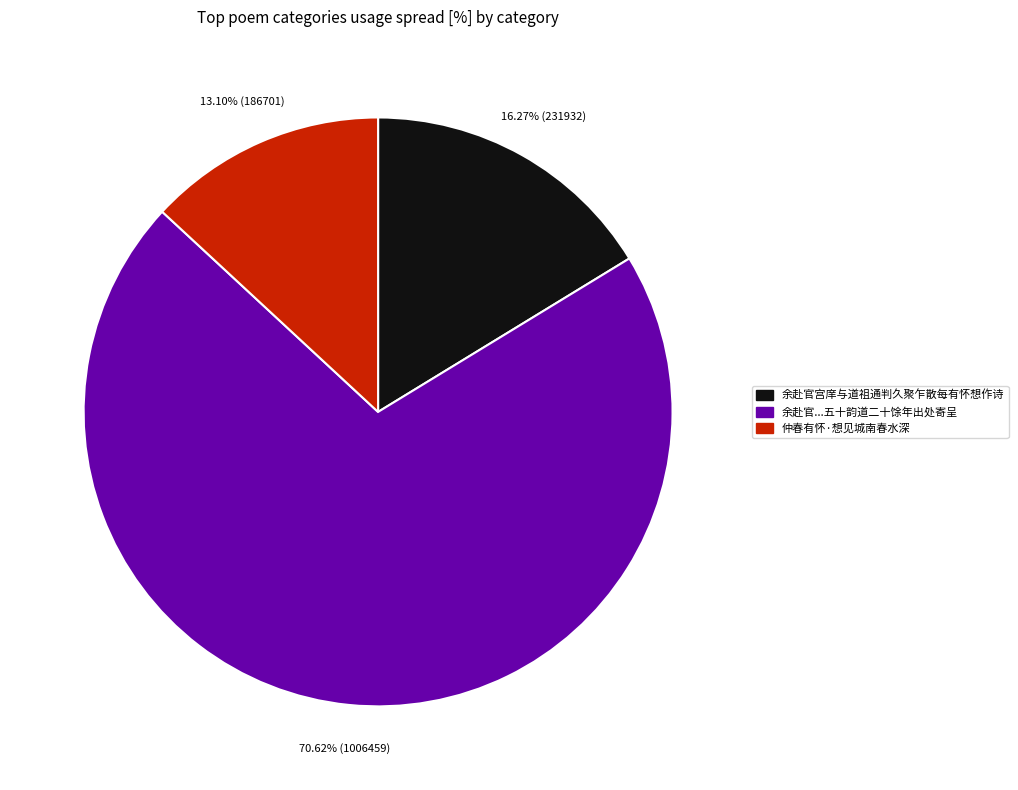

Rank the categories by value from lowest to highest.

仲春有怀·想见城南春水深, 余赴官宫庠与道祖通判久聚乍散每有怀想作诗, 余赴官...五十韵道二十馀年出处寄呈